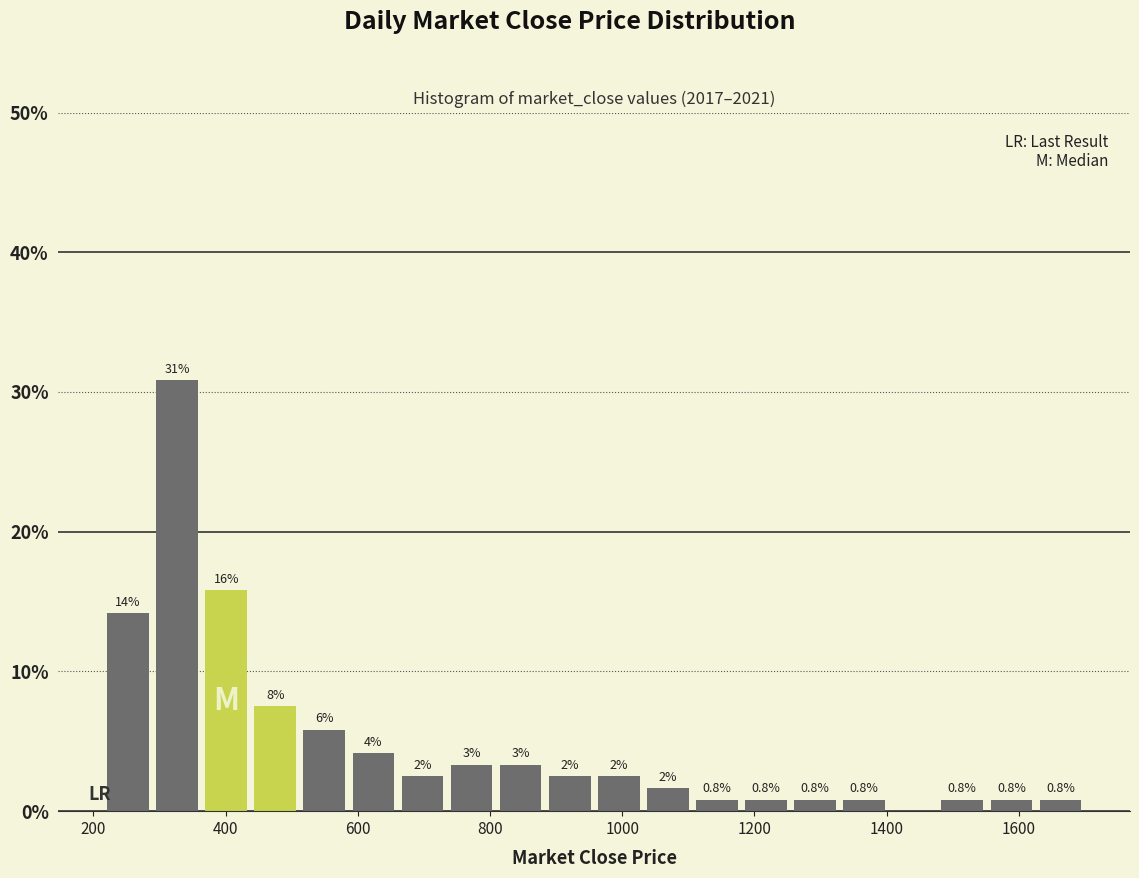

Around what value on the x-axis is the tallest bar? Give the approximate position of its centre, as read against the axis.

320